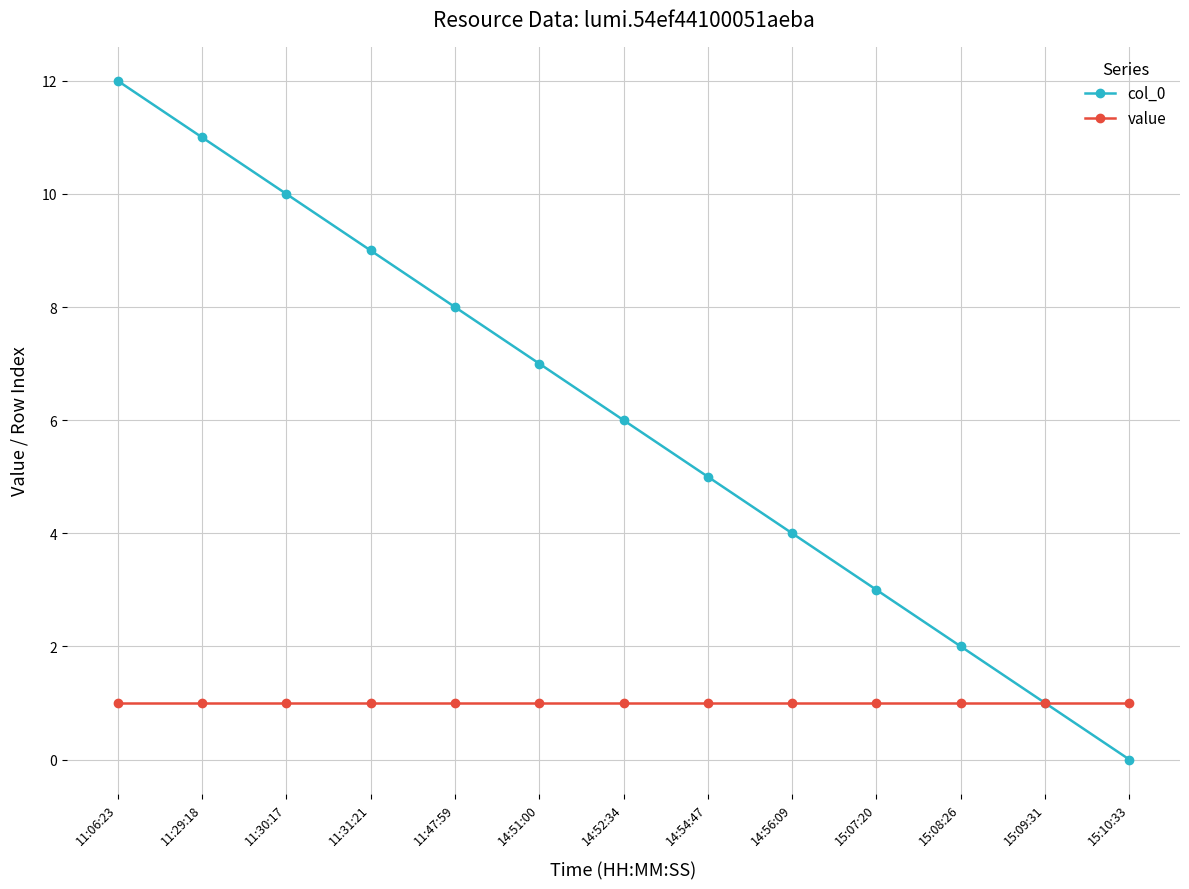

Between 11:29:18 and 14:52:34, which series saw the biggest shift?

col_0